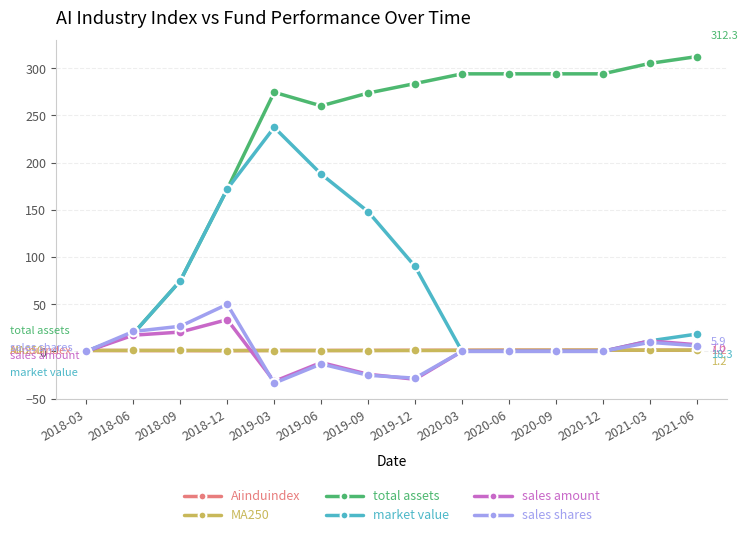

What is the minimum value for MA250?

0.8